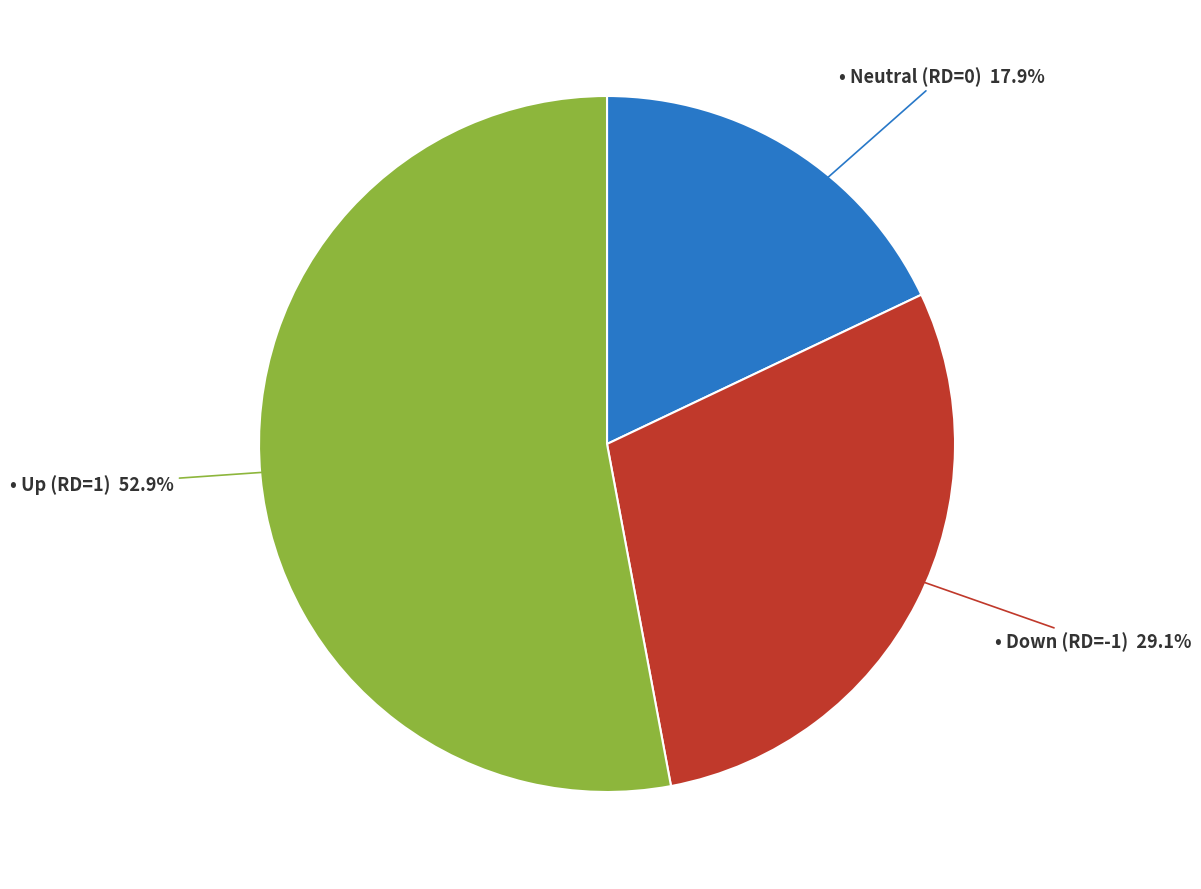

Count the number of slices in the pie.

3